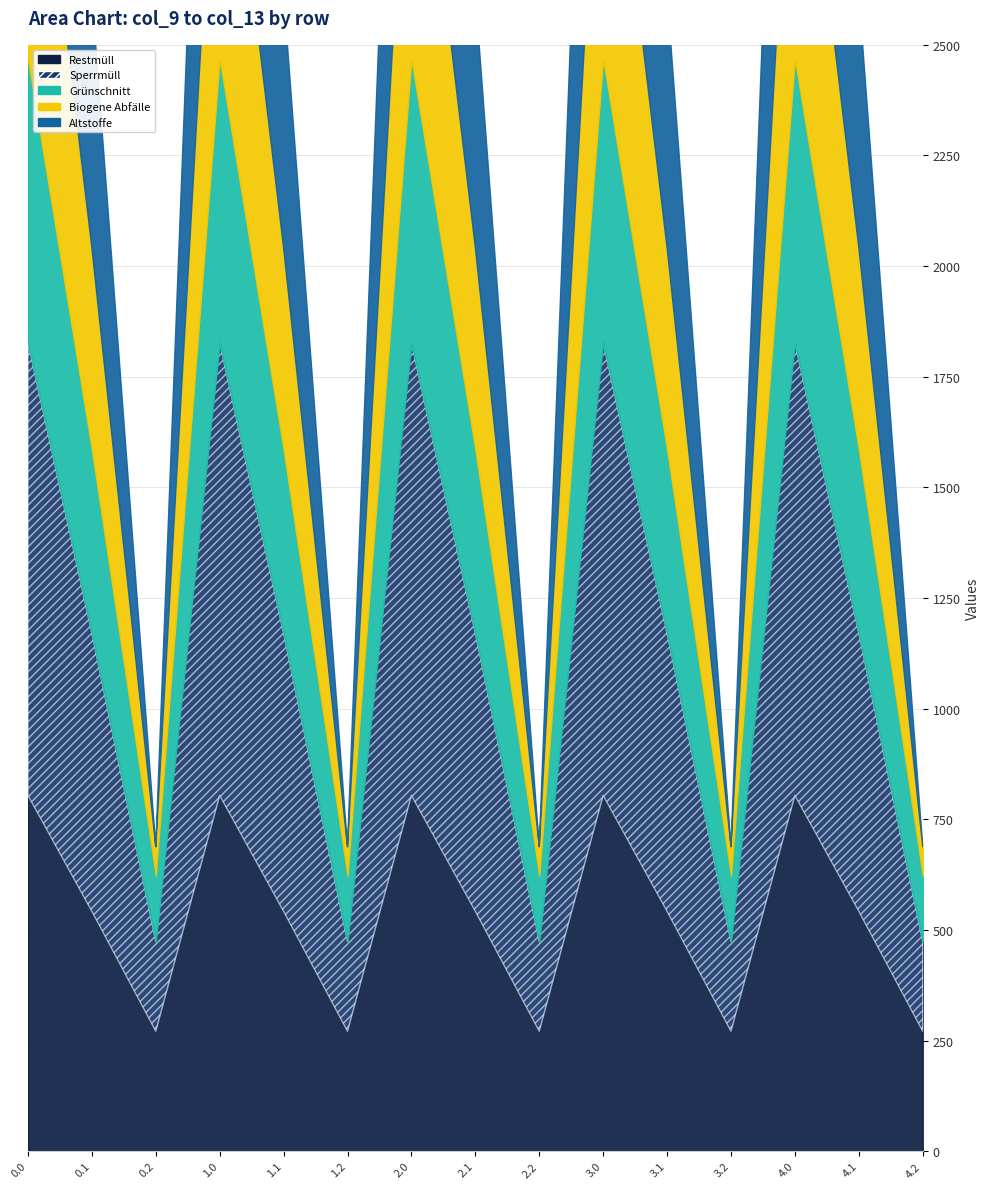

At which label is col_9 closest to 537?

0.1